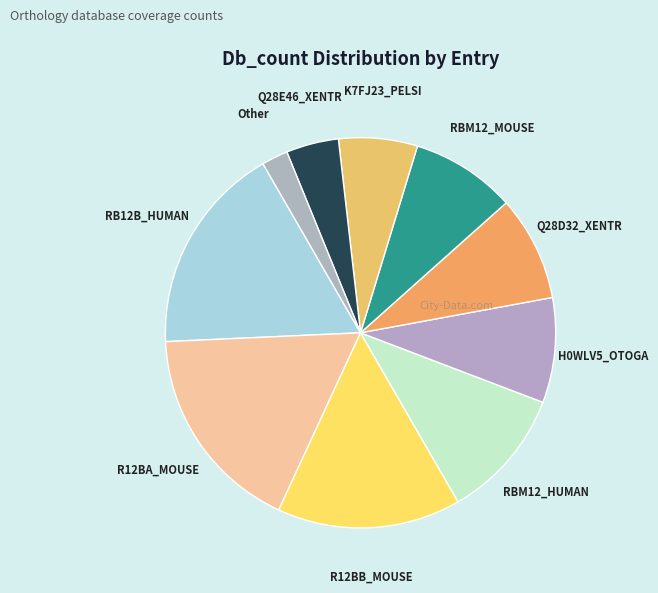

Is there a majority slice in this chart?

No